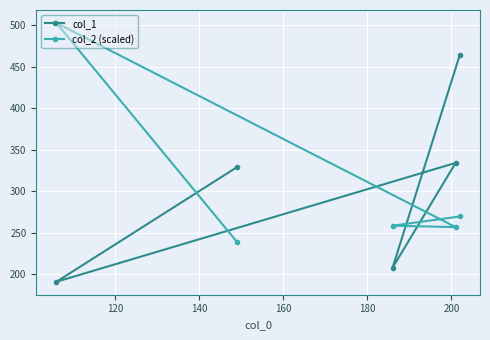

At how many categories does at least one series exceed 315?

4